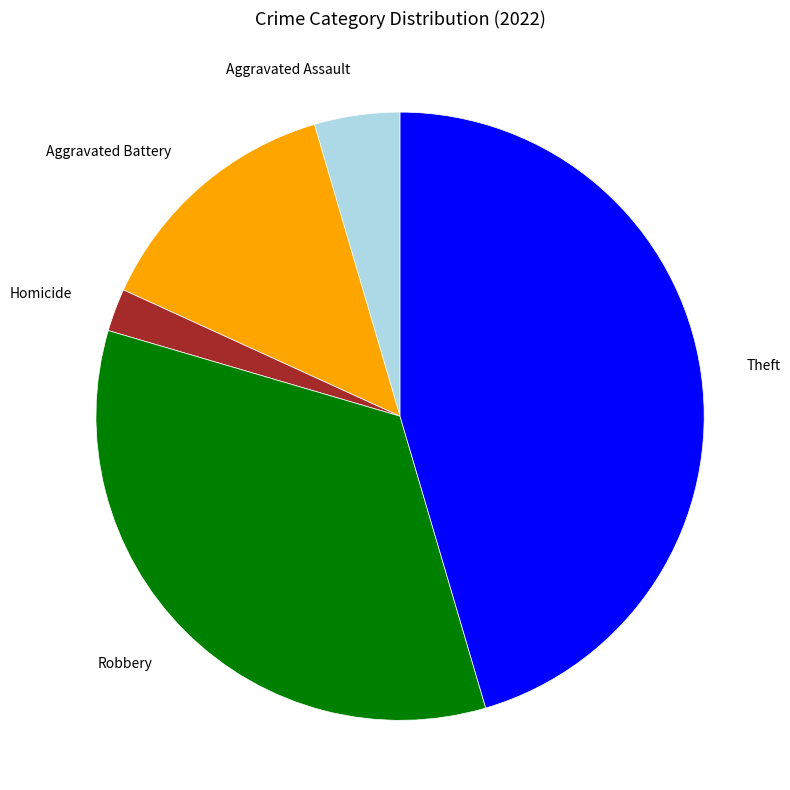

True or false: Robbery accounts for 29% of the total.

False